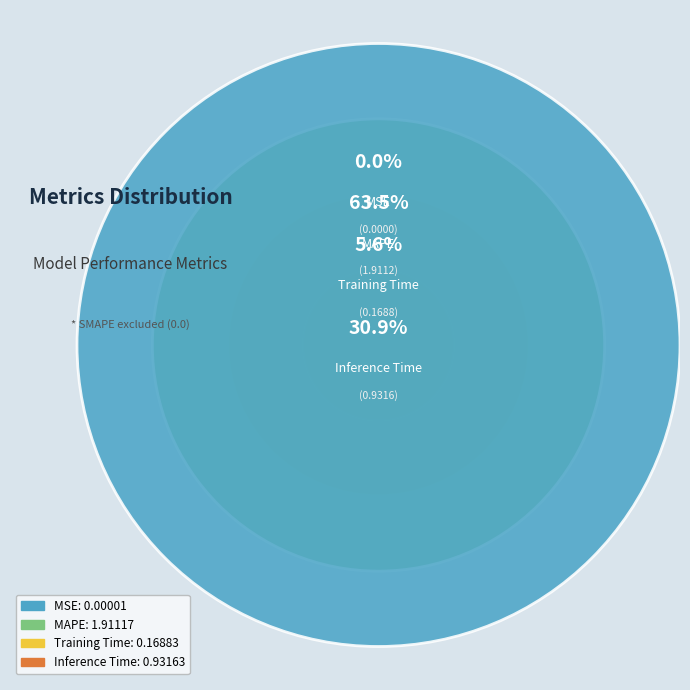

What portion of the pie excludes MSE?

100.0%